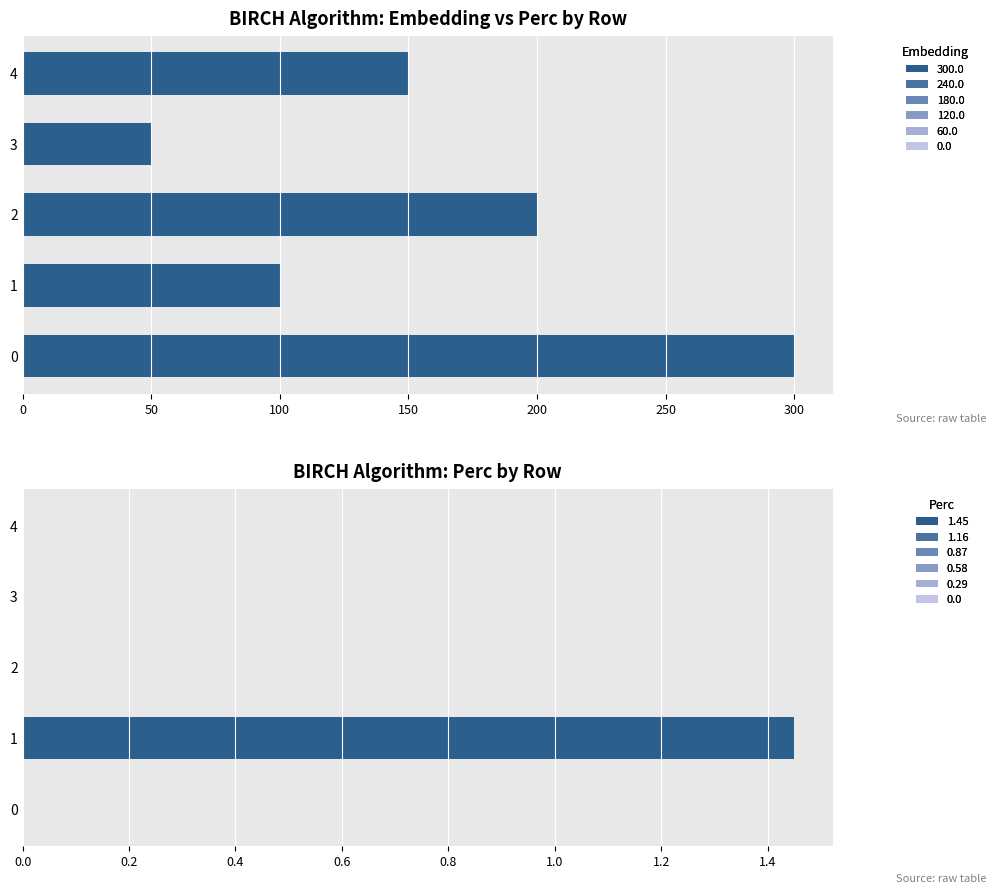

How many data points does each series have?

5